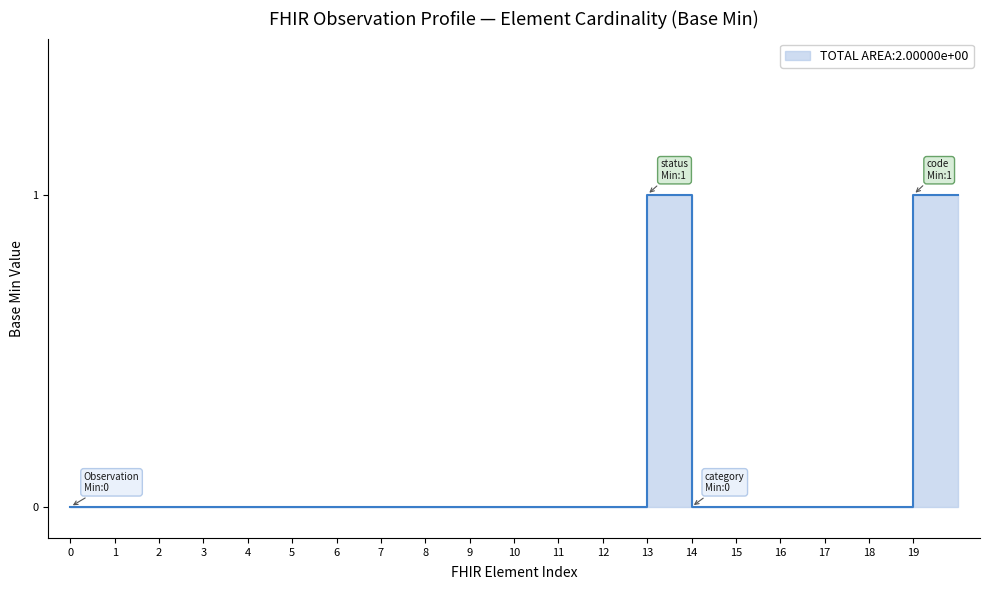

Which label corresponds to the largest value in the chart?

Observation.status